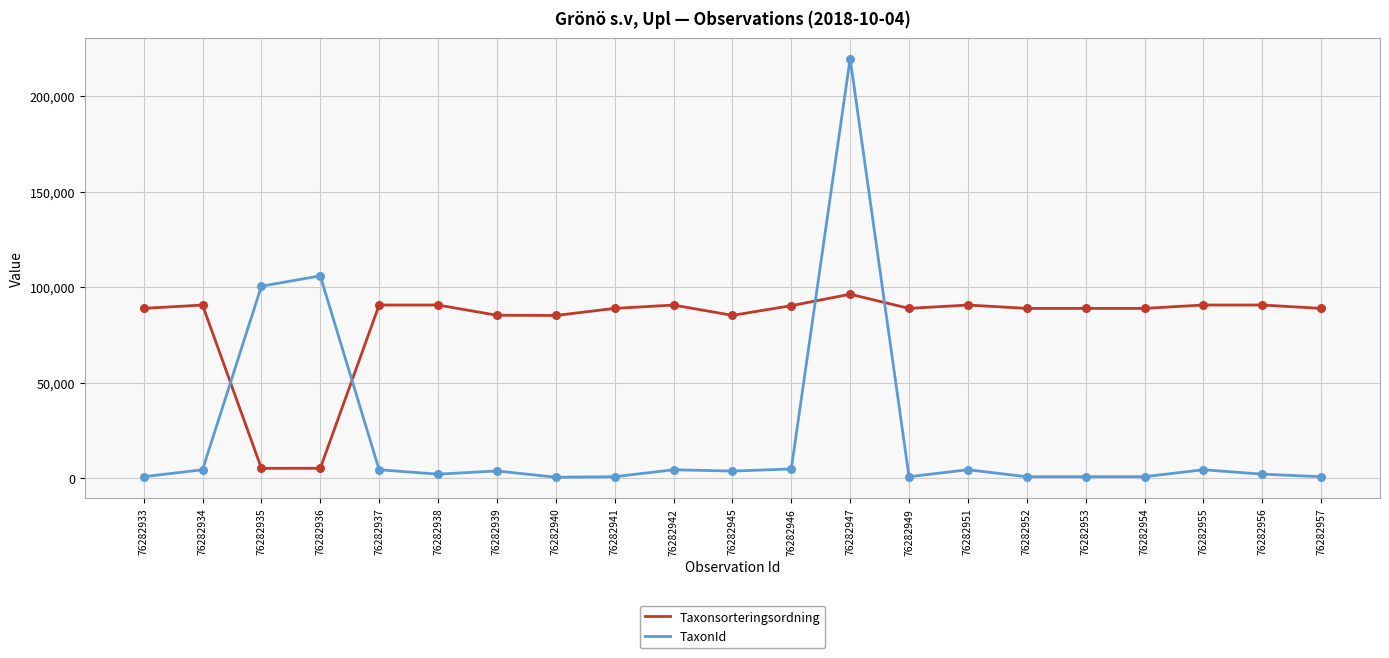

Which series has the largest total across all categories?

Taxonsorteringsordning